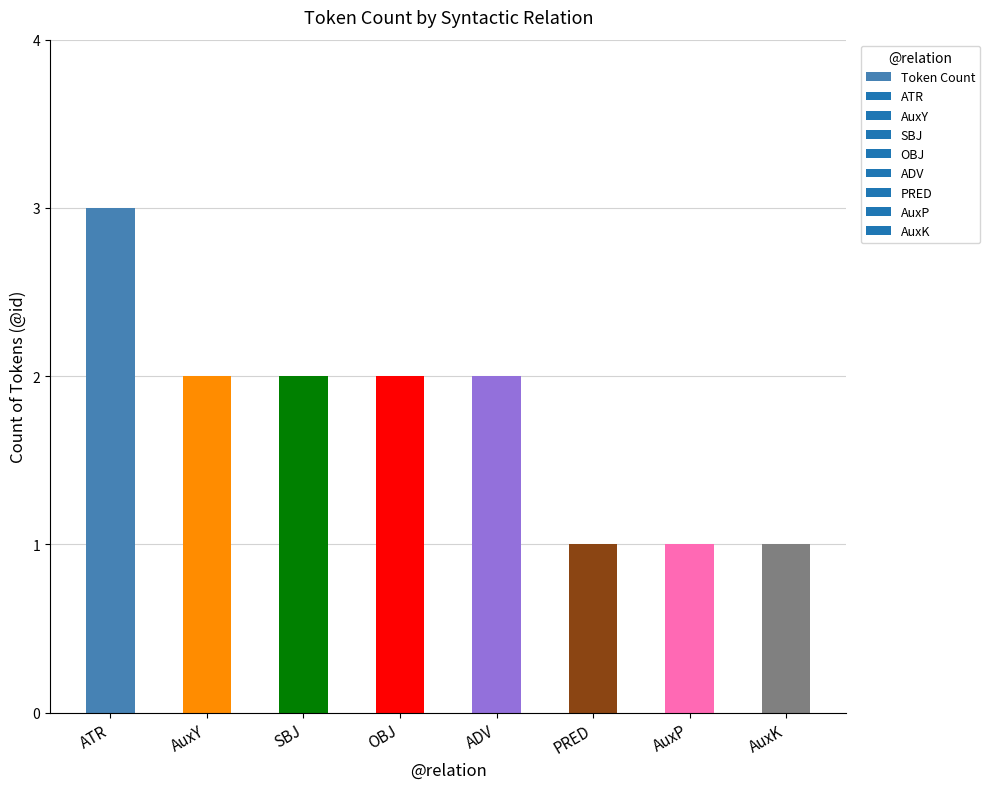

What is the sum of all values?

14